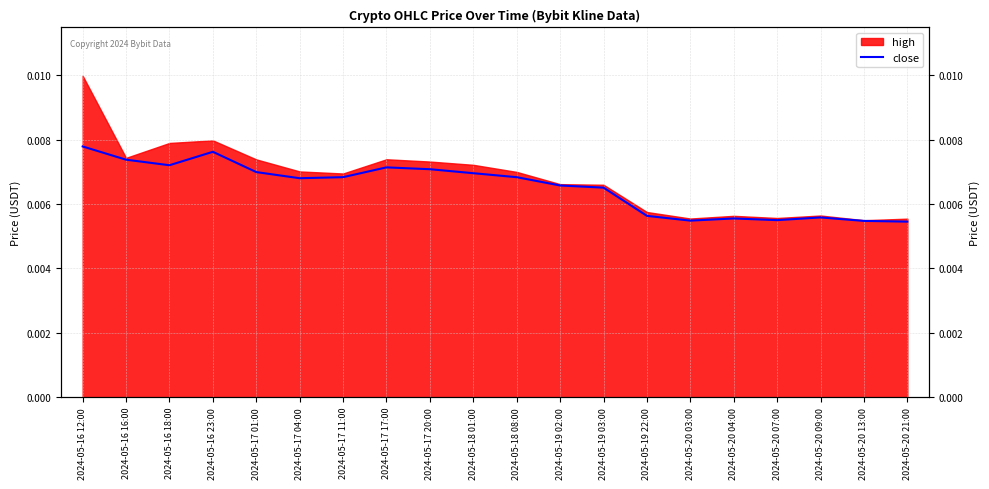

List the labels in order of value, smallest first.

2024-05-20 21:00, 2024-05-20 13:00, 2024-05-20 03:00, 2024-05-20 07:00, 2024-05-20 04:00, 2024-05-20 09:00, 2024-05-19 22:00, 2024-05-19 03:00, 2024-05-19 02:00, 2024-05-17 04:00, 2024-05-18 08:00, 2024-05-17 11:00, 2024-05-18 01:00, 2024-05-17 01:00, 2024-05-17 20:00, 2024-05-17 17:00, 2024-05-16 18:00, 2024-05-16 16:00, 2024-05-16 23:00, 2024-05-16 12:00